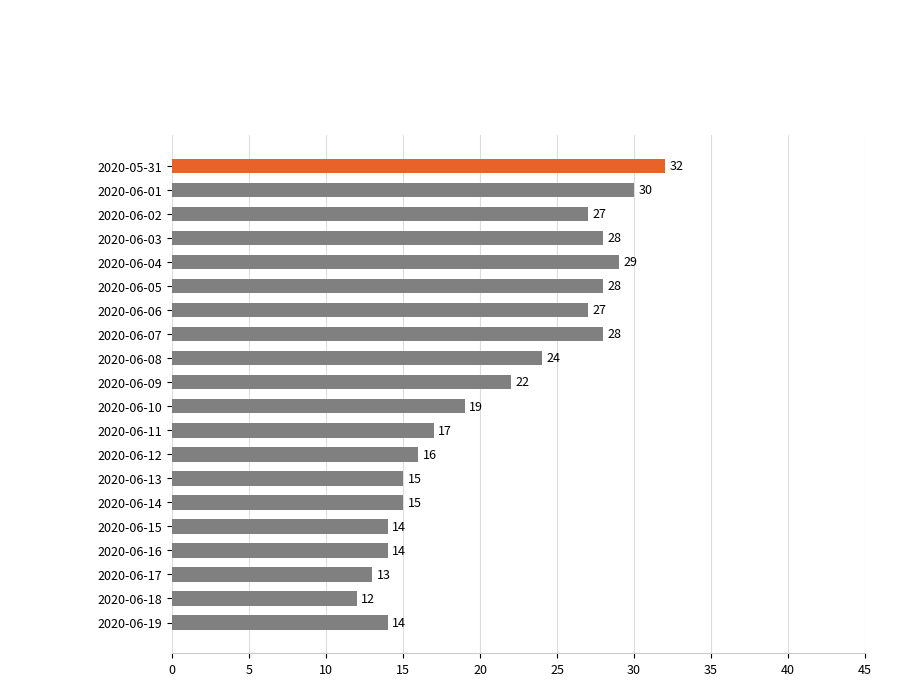

Count the number of categories in the chart.

20